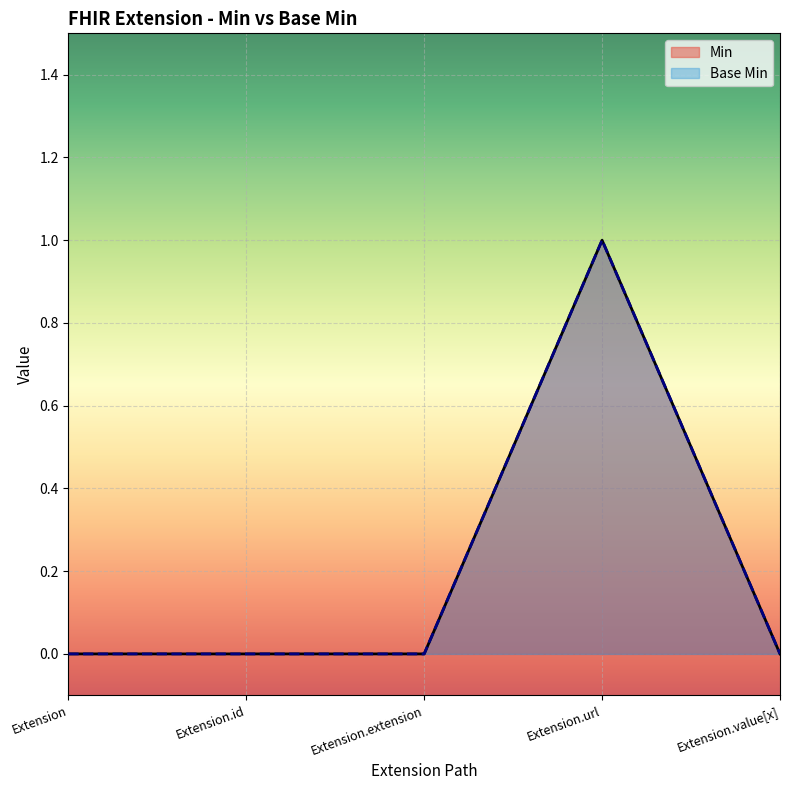

True or false: Base Min has more than 2 points higher than both neighbors.

False